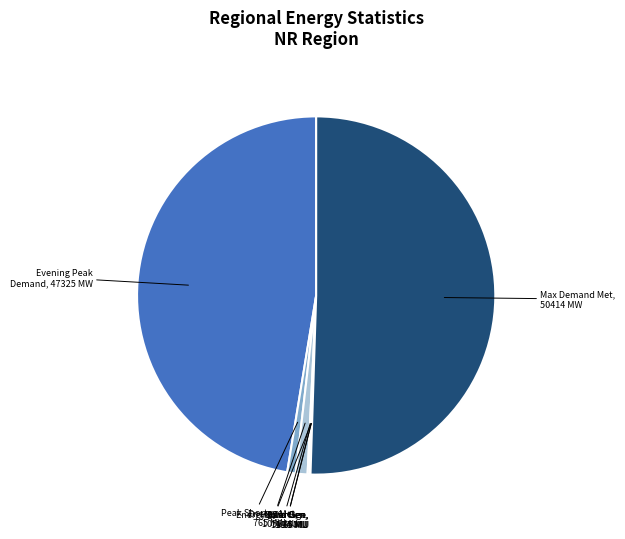

To the nearest percent, what is the average slice percentage?

12%